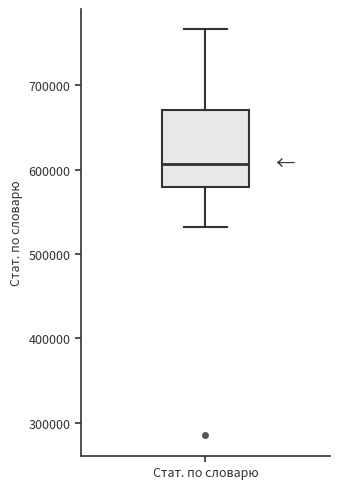

Transcribe this box plot: give where the median line is, the range the box spans, and where the two whiskers end, as read against the y-axis. The values are not printed on the chart, so give them approximately, as read against the axis.

median 610000, box 580000 to 670000, whiskers 530000 to 770000